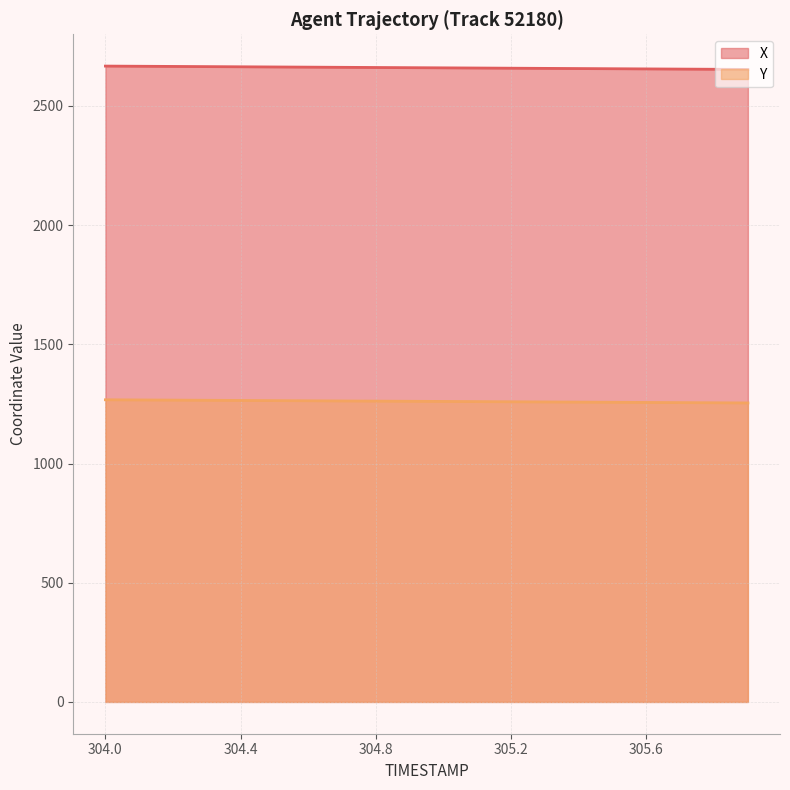

True or false: X and Y intersect in this chart.

False